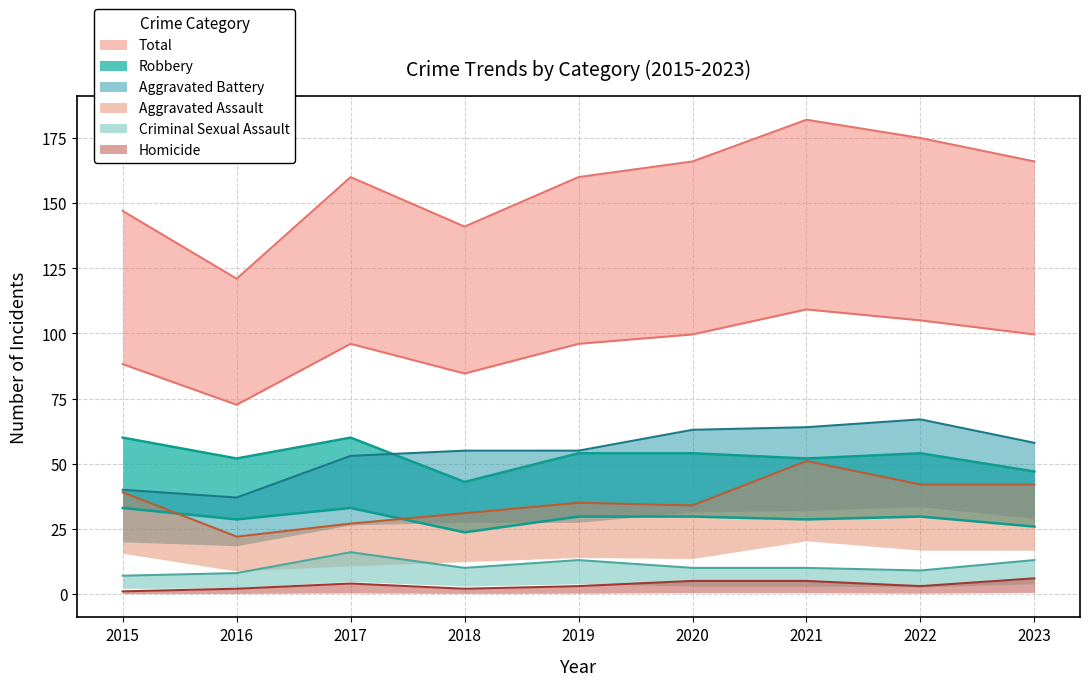

At how many categories does at least one series exceed 143?

7